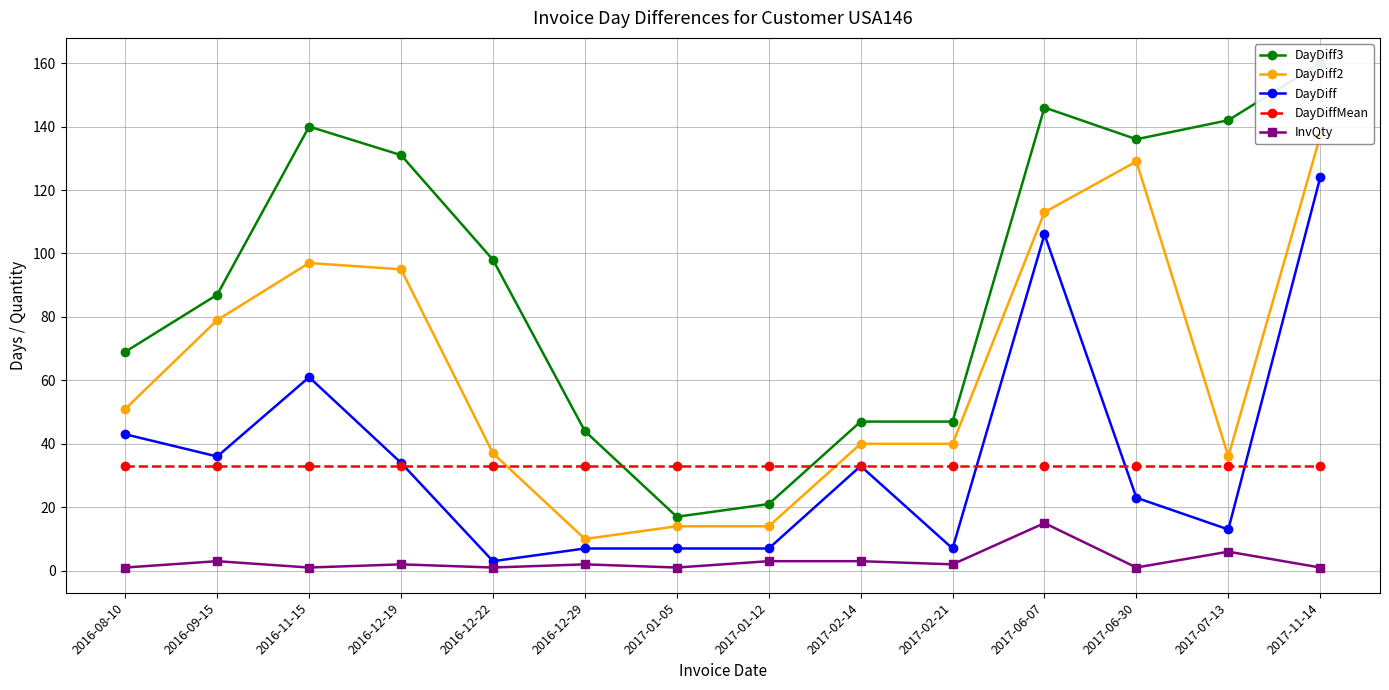

At which category does the chart reach its minimum across all series?

2016-08-10